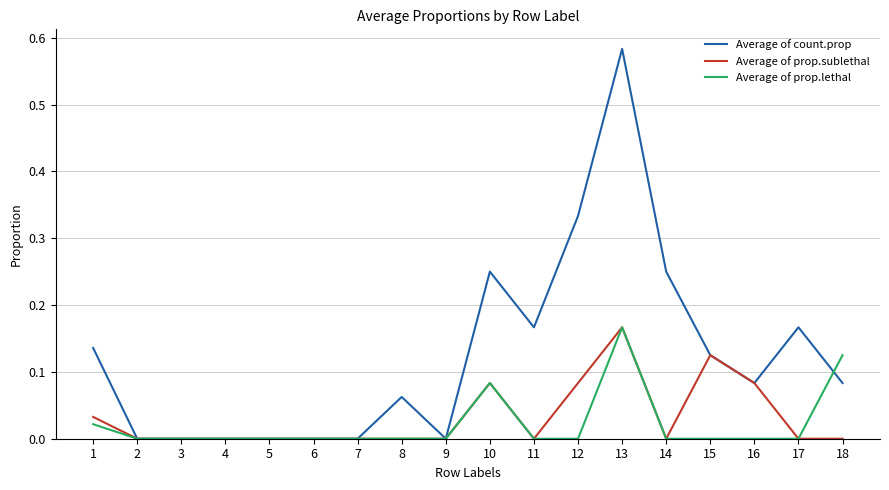

Is the value of Average of count.prop at 12 greater than the value of Average of prop.lethal at 10?

Yes